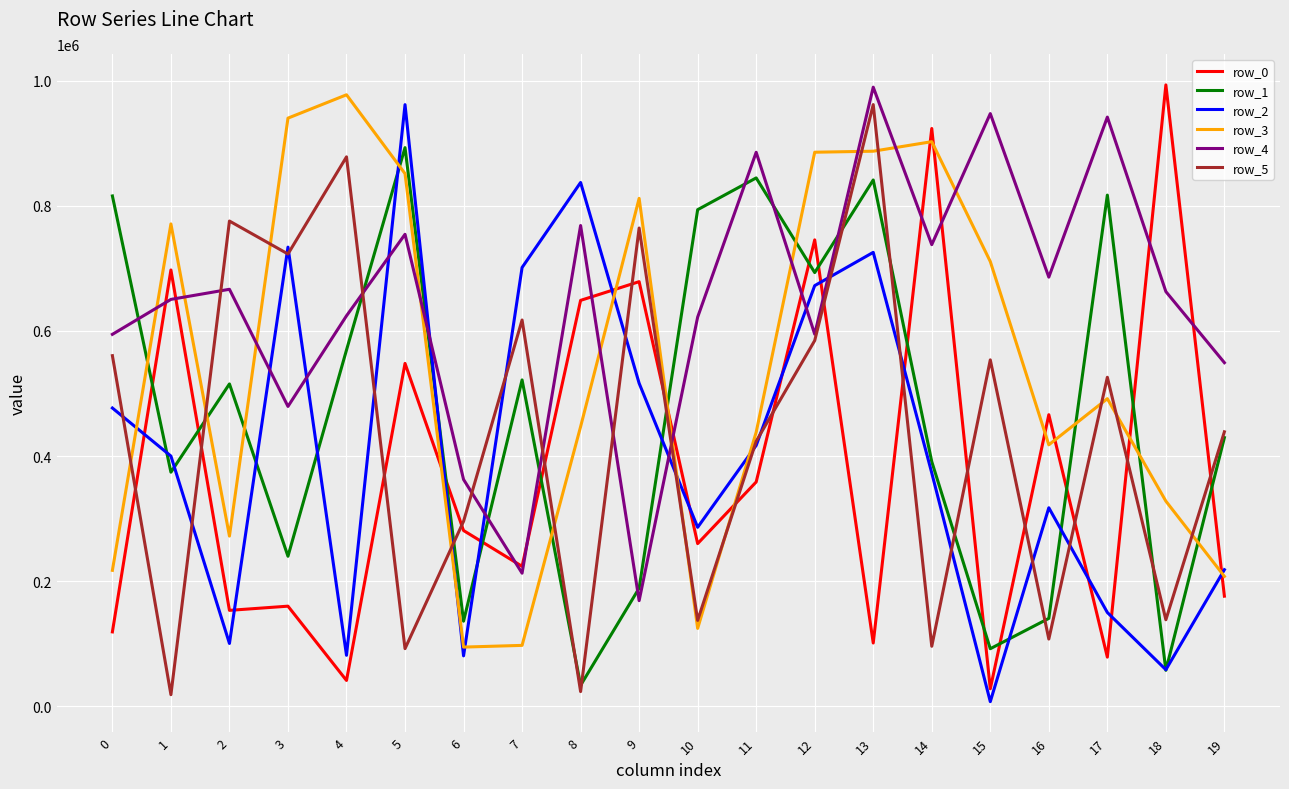

What are all the series names shown in the legend?

row_0, row_1, row_2, row_3, row_4, row_5